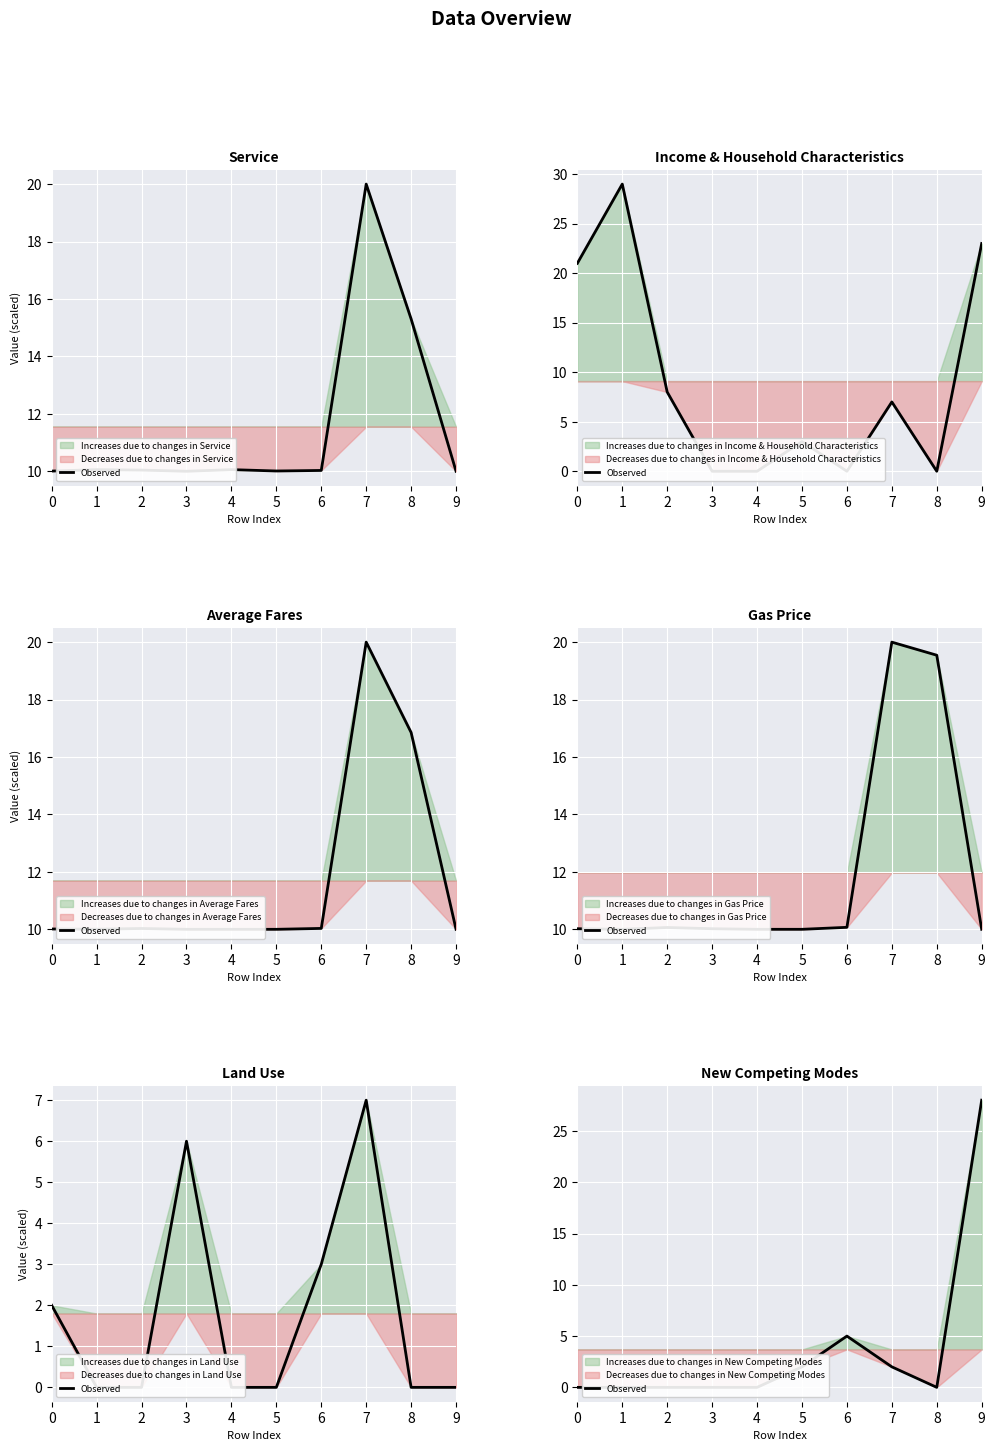

Rank the categories by value from highest to lowest.

9, 6, 5, 7, 0, 1, 2, 3, 4, 8